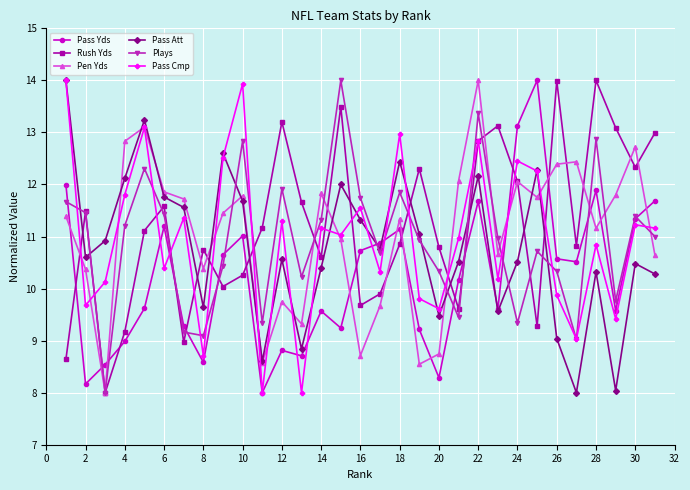

True or false: Pass Yds has more than 2 interior local peaks.

True